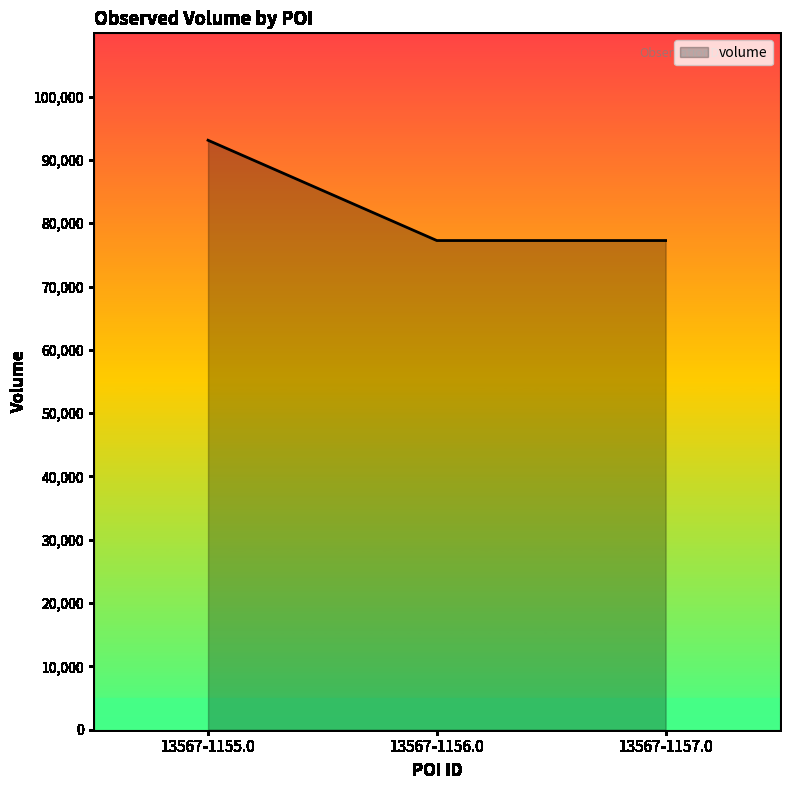

The value at 13567-1155.0 is 93110. True or false?

True